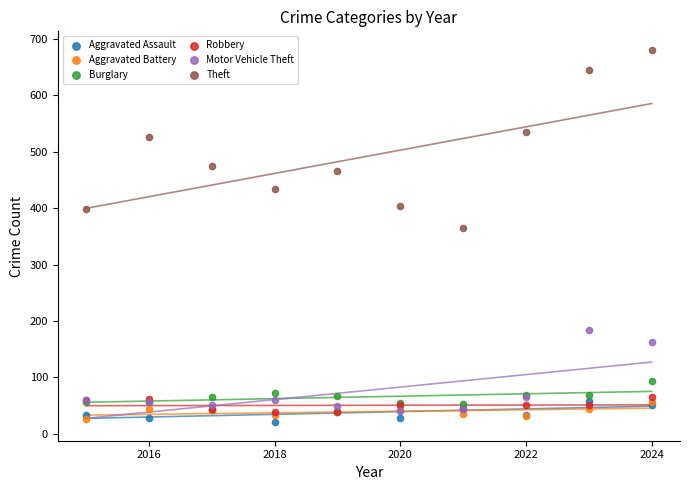

In the Motor Vehicle Theft series, what Y value is closest to 112?

65